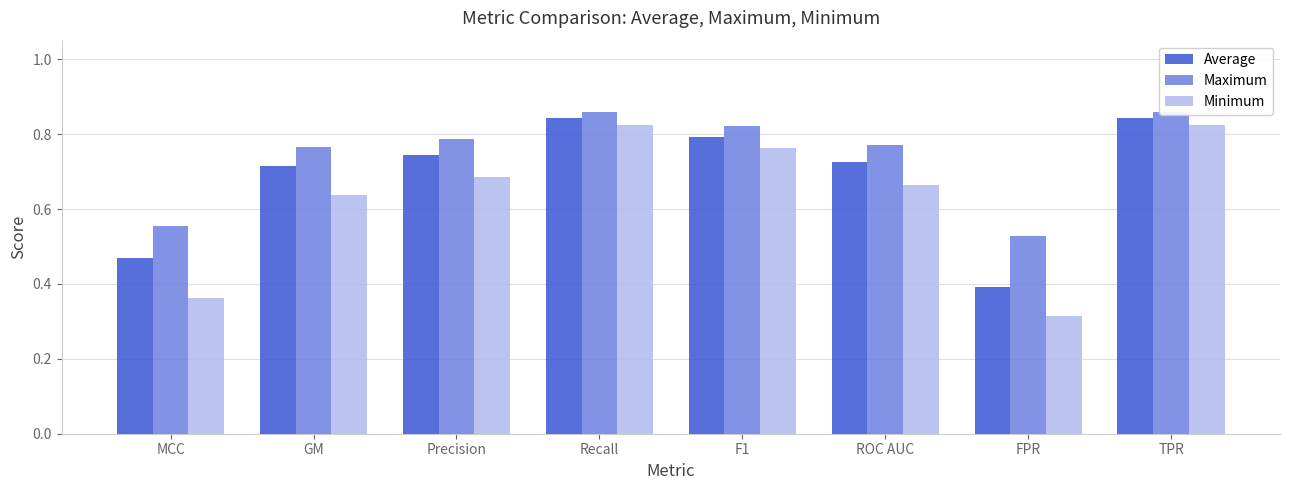

At MCC, list the series in order from smallest to largest.

Minimum, Average, Maximum